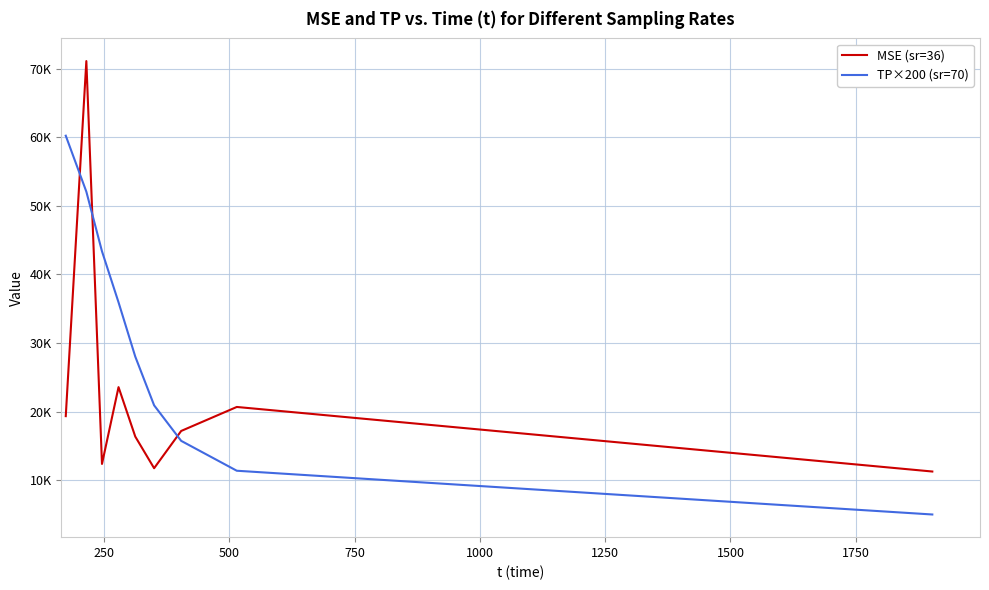

Is this an area chart (filled region under the line)?

No